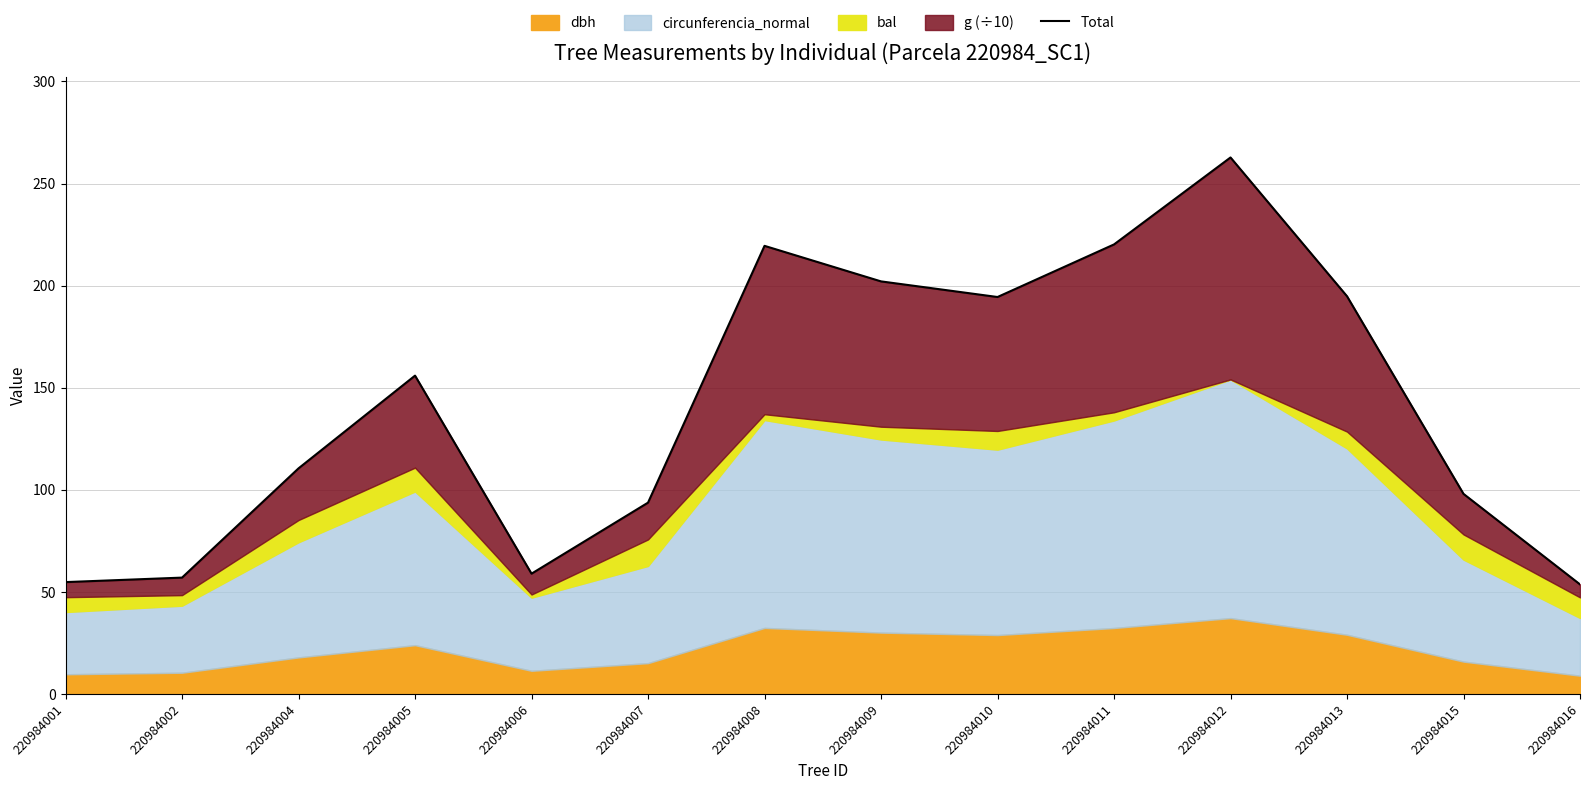

What is the maximum value shown in the chart?

262.8